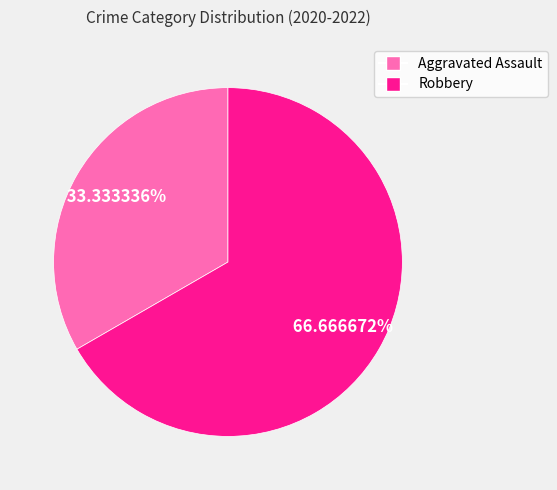

To the nearest percent, what is the average slice percentage?

50%